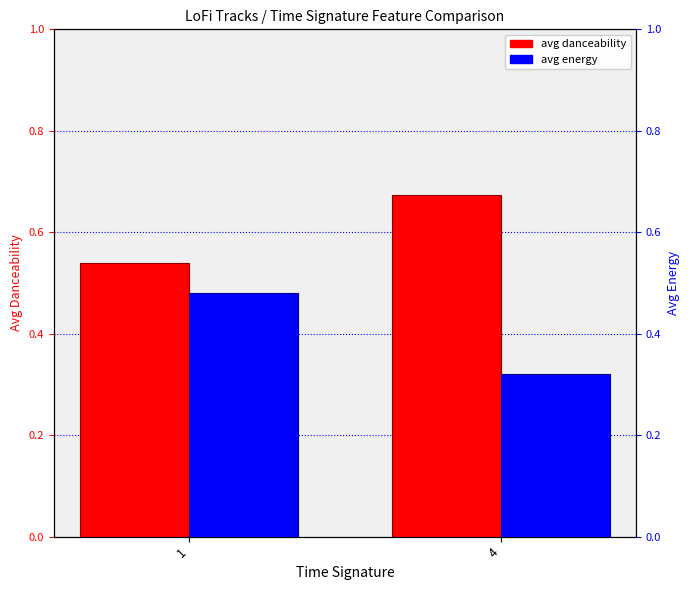

Which series has the widest spread of values?

avg energy